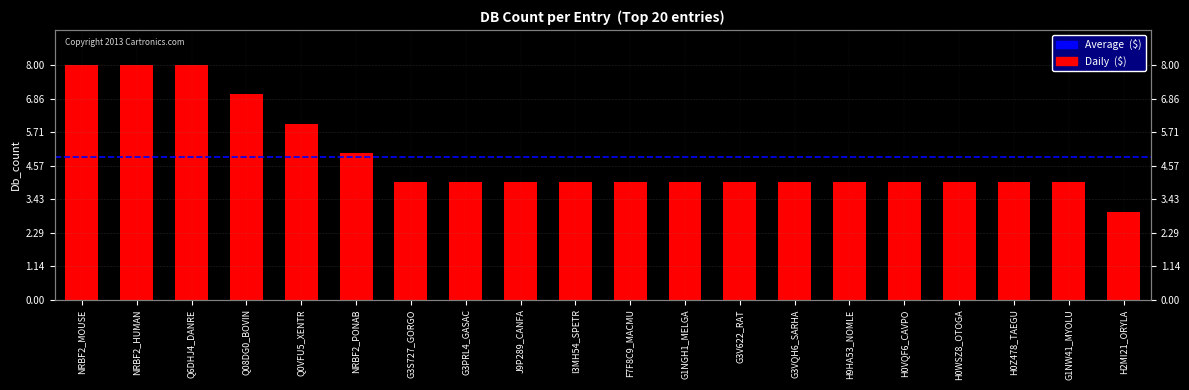

What is the average value?

5